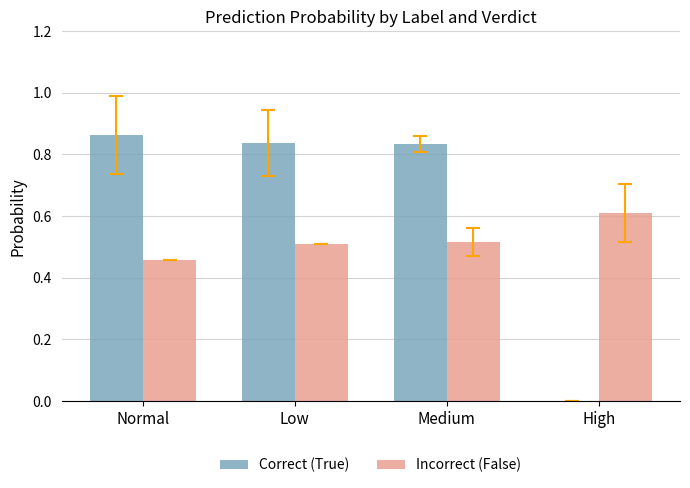

What is the maximum value for Incorrect (False)?

0.6